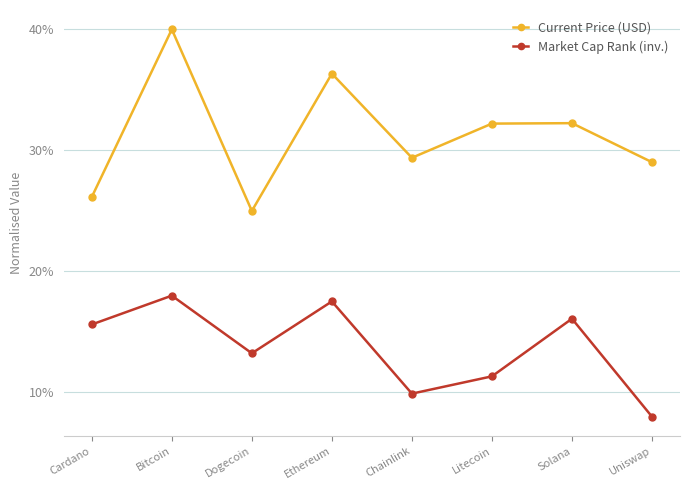

Where is the first local maximum for Current Price (USD)?

Bitcoin